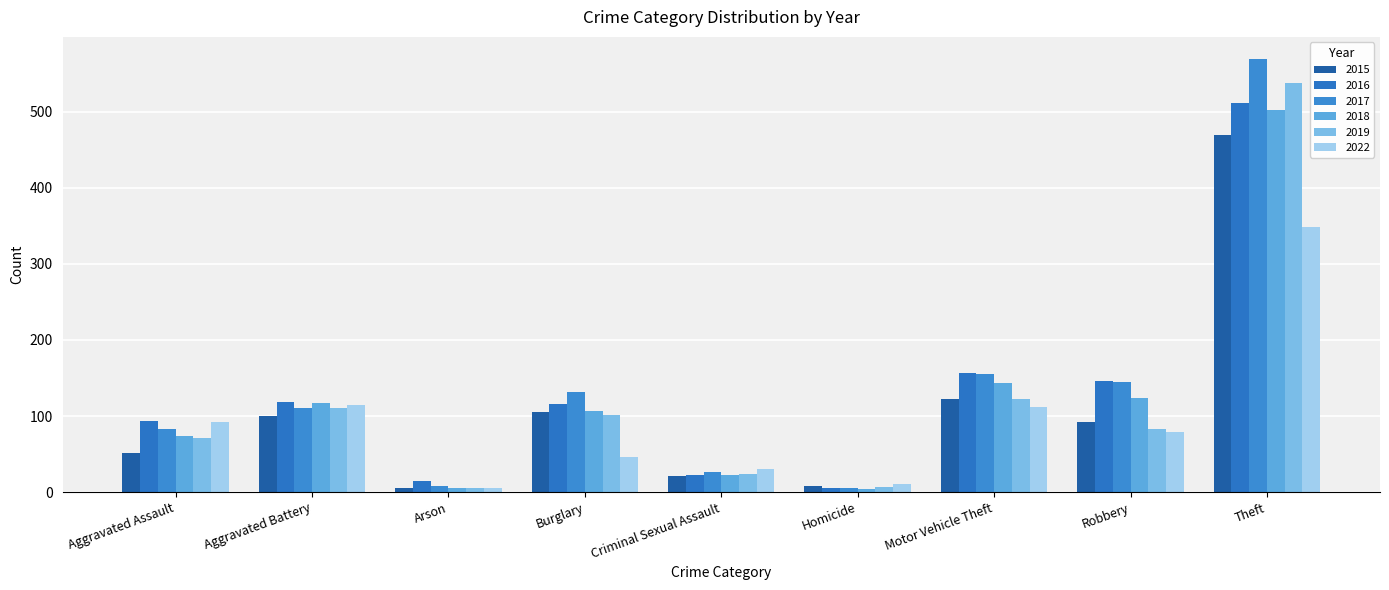

How many values in the 2017 series are below 110?

4